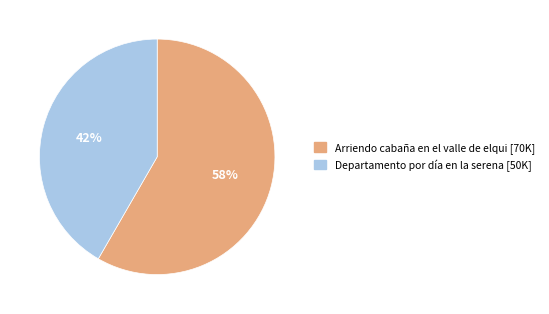

To the nearest percent, what percentage of the pie is Arriendo cabaña en el valle de elqui?

58%